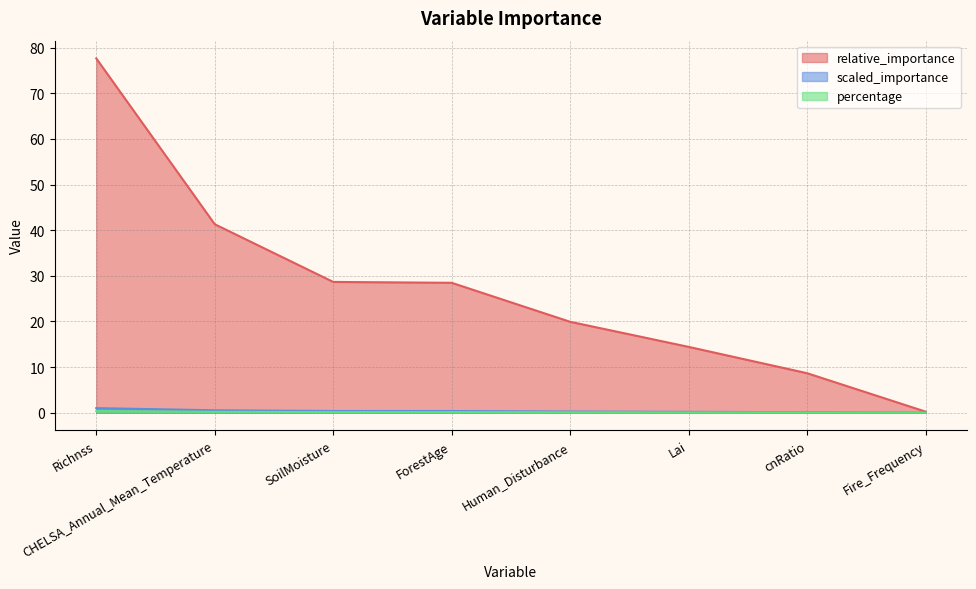

Rank the series at Fire_Frequency from lowest to highest value.

scaled_importance, percentage, relative_importance